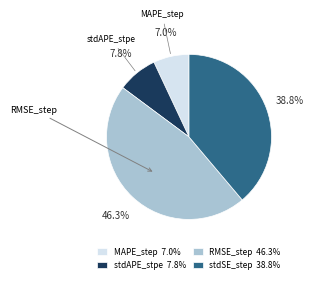

Does RMSE_step represent more than half of the total?

No